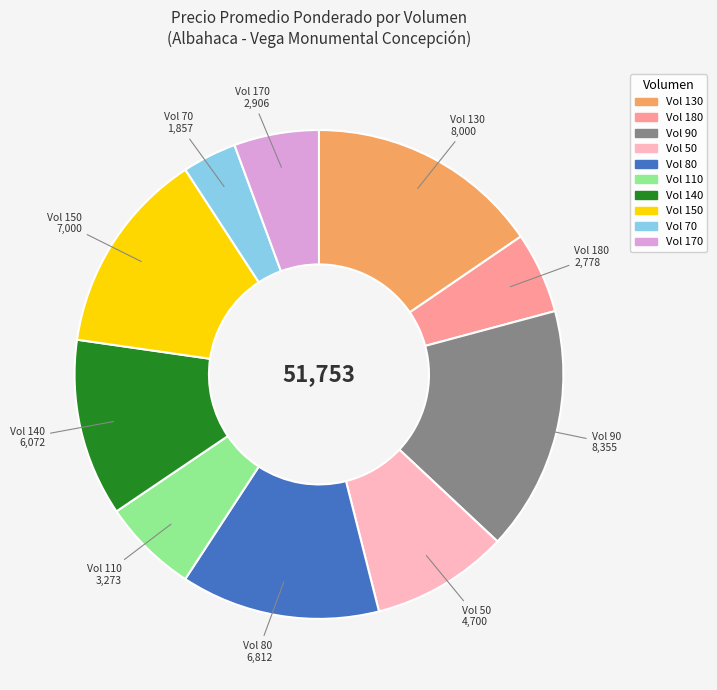

How many segments does this pie chart have?

10